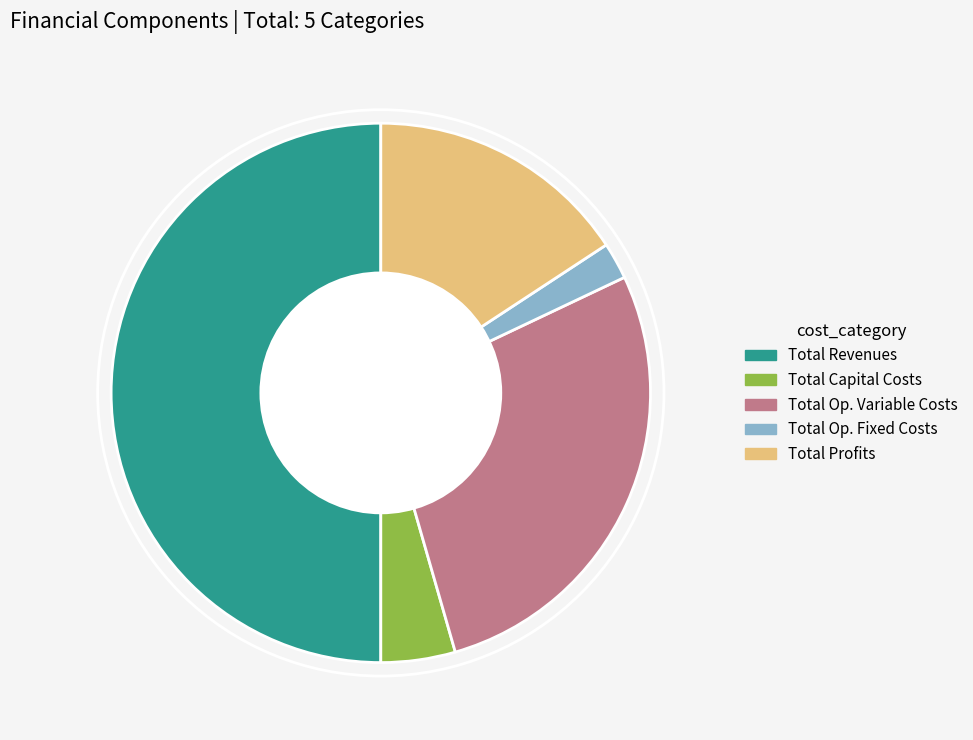

Is Total Op. Fixed Costs the majority of the pie?

No